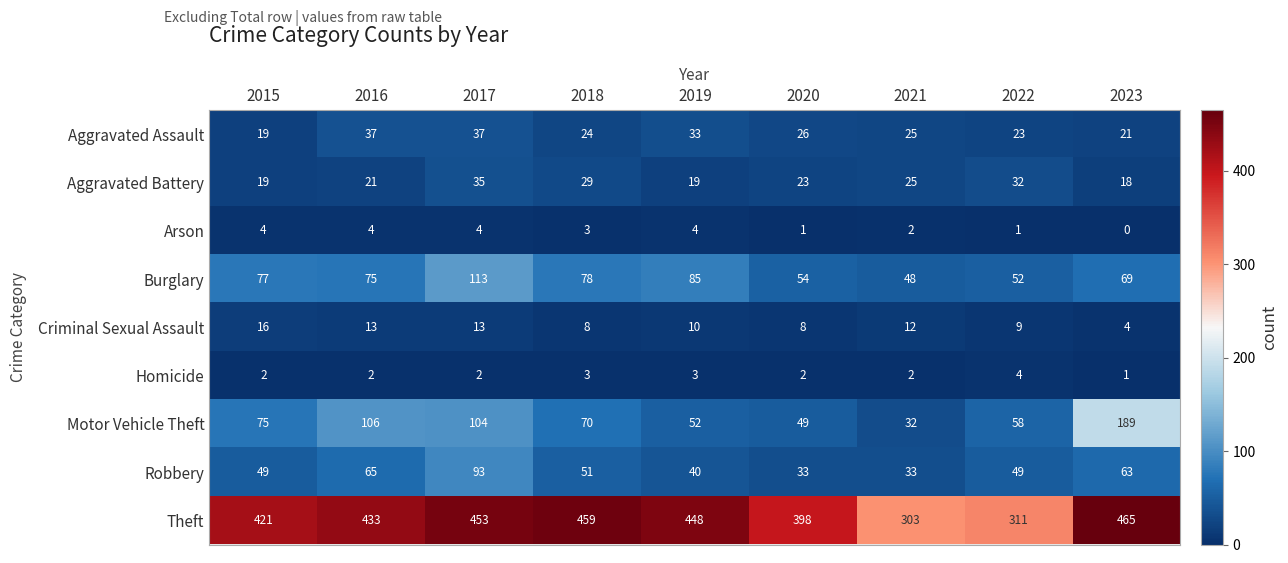

How many categories are shown in the chart?

9